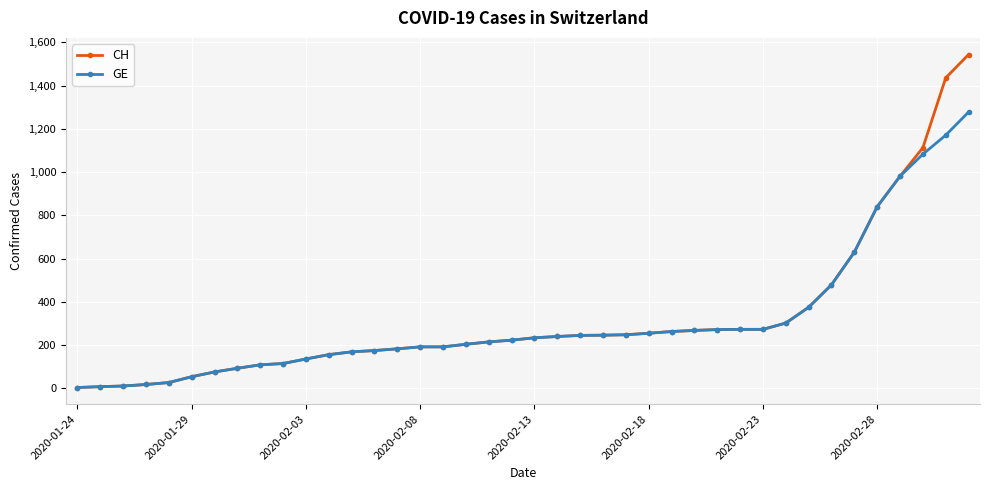

Which series has the widest spread of values?

CH